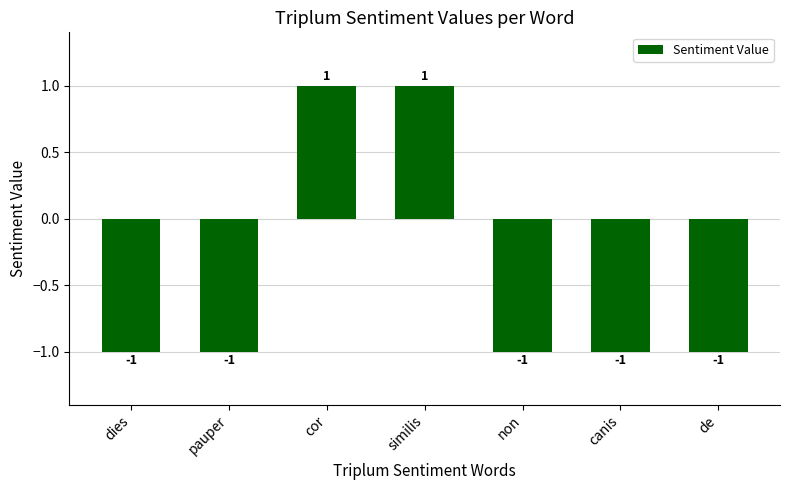

What is the smallest value displayed?

-1